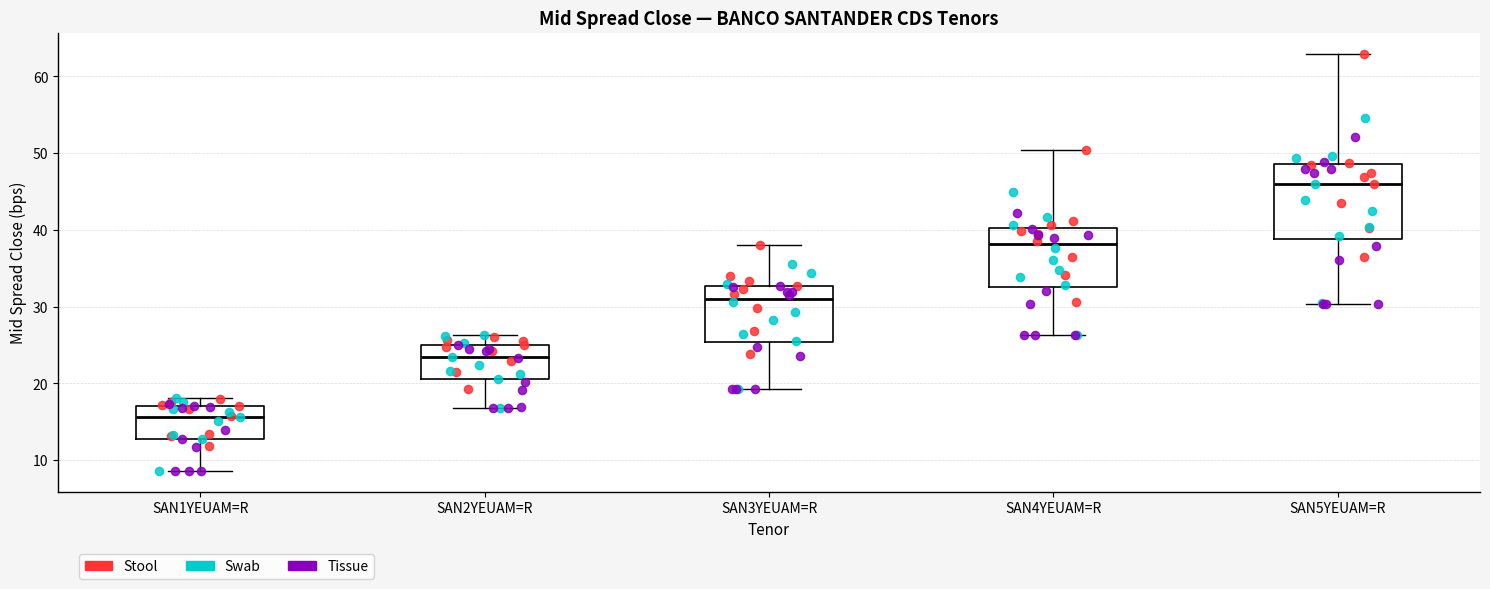

Where does the median line of the box for SAN3YEUAM=R sit on the y-axis? The values are not printed on the chart, so give them approximately, as read against the axis.

31